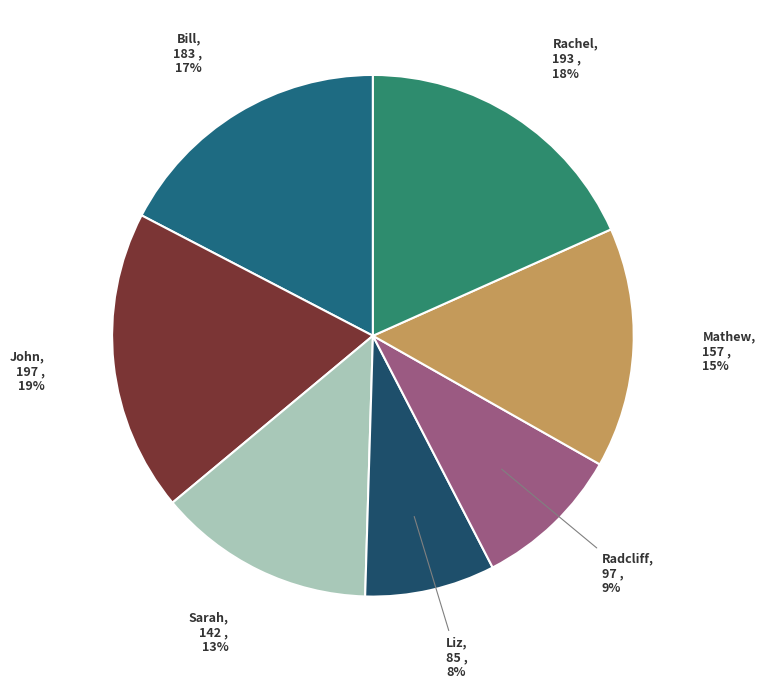

How many slices are in this pie chart?

7